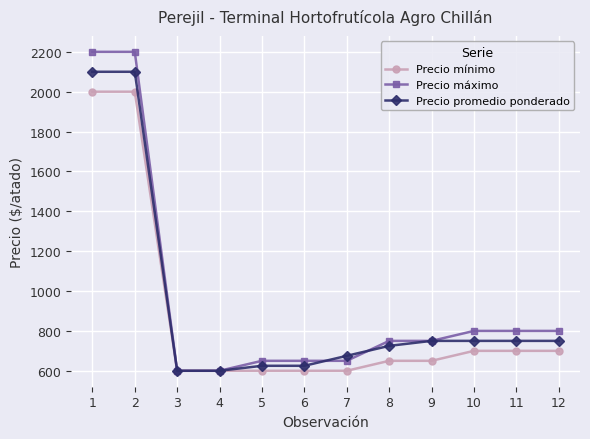

At how many categories does at least one series exceed 1279?

2